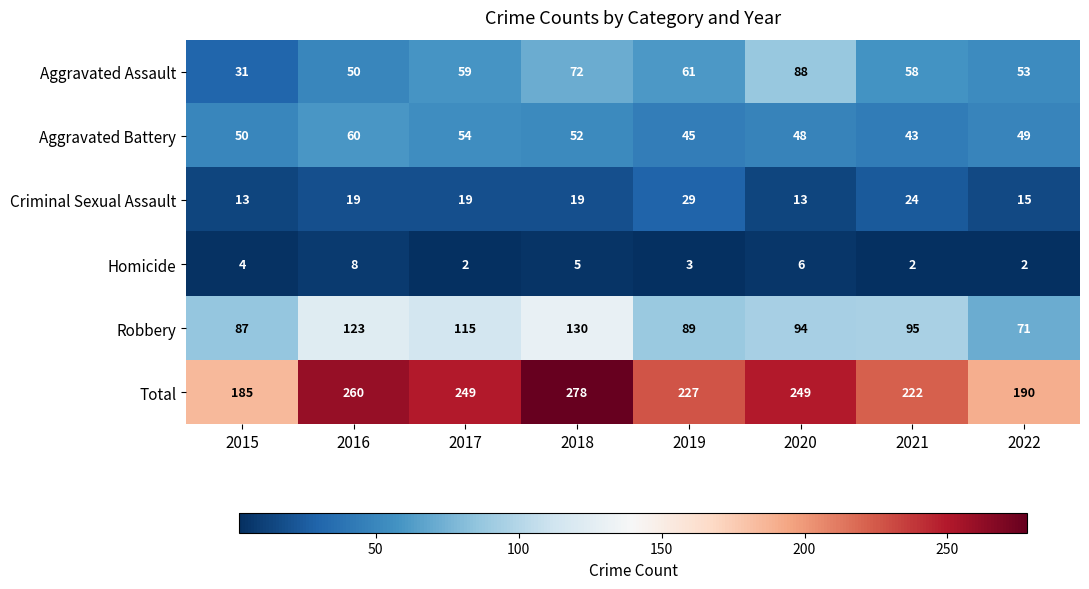

How many data points does each series have?

8